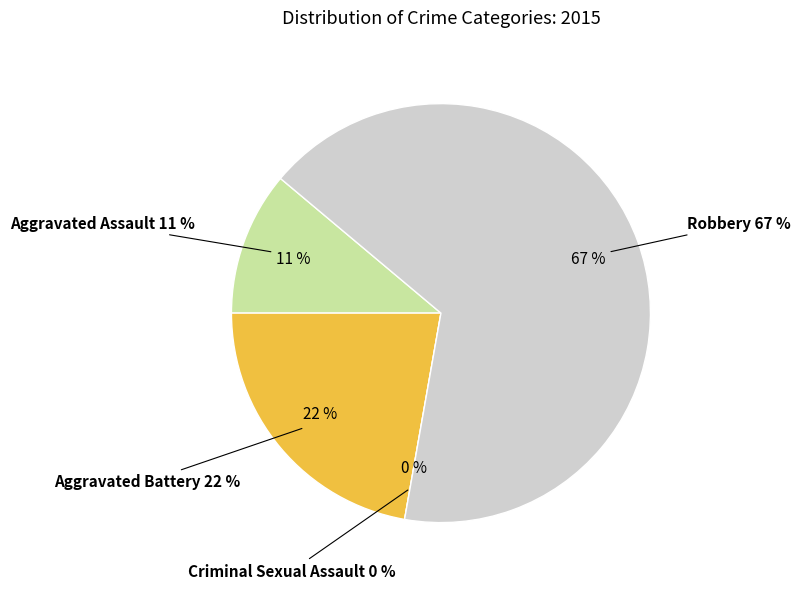

Is the sum of Criminal Sexual Assault and Aggravated Battery greater than half?

No